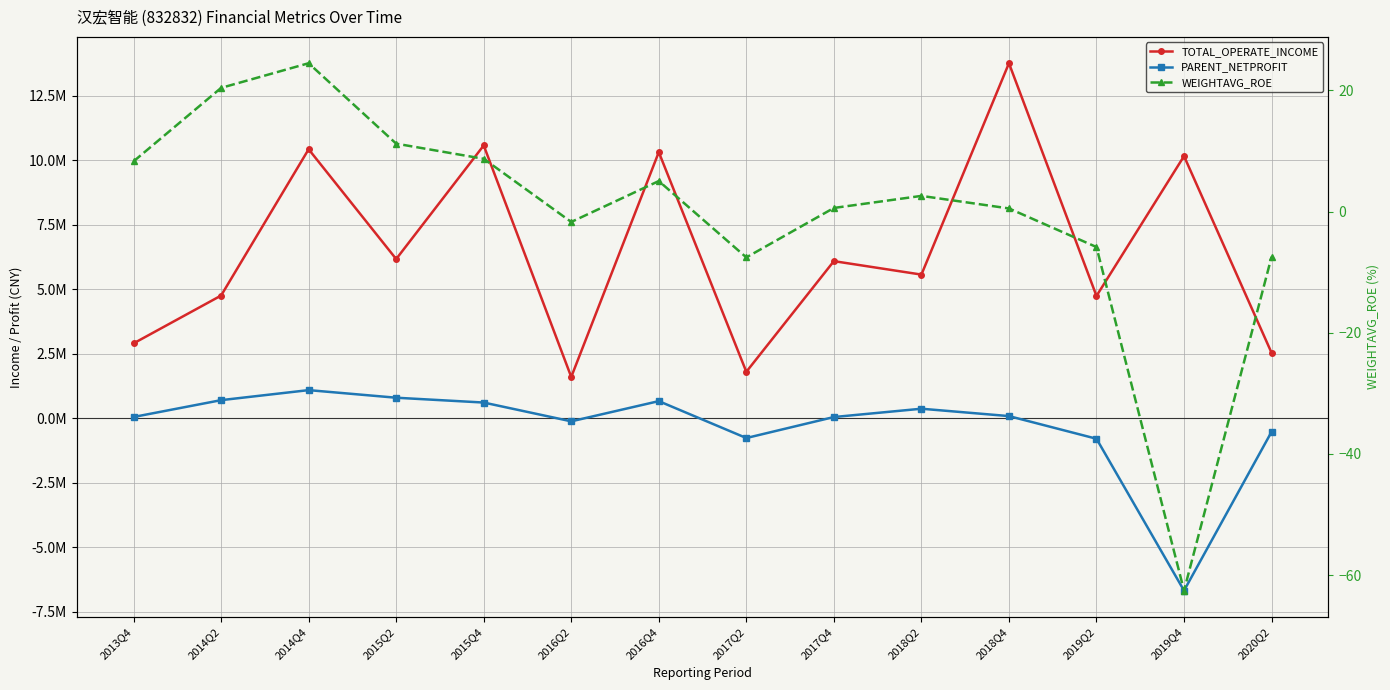

Read the TOTAL_OPERATE_INCOME value at 2020Q2.

2531770.1